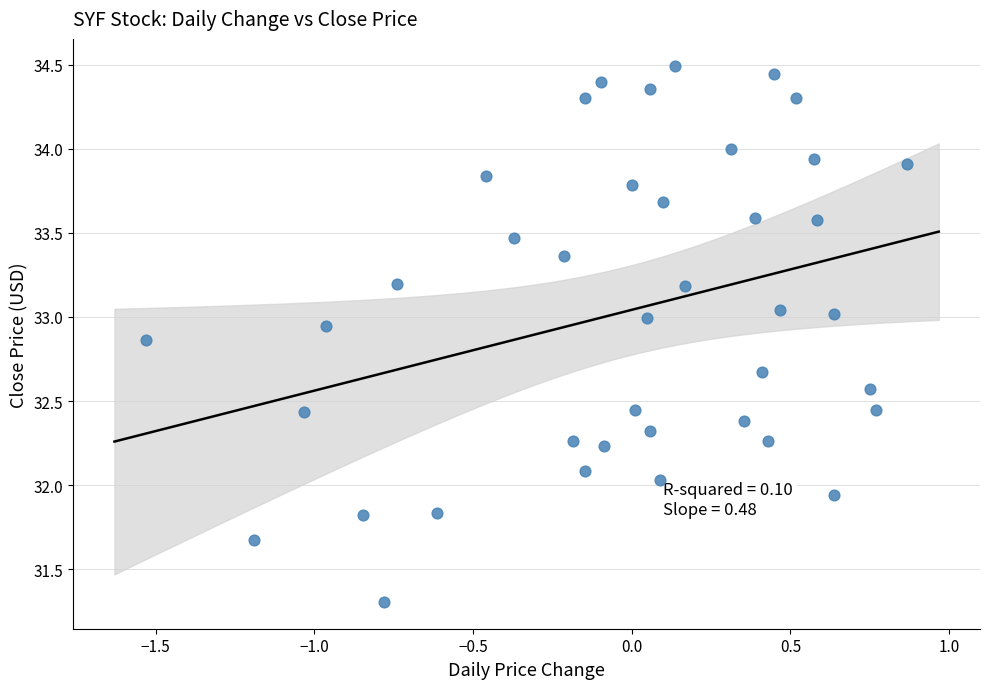

What is the range of Y values (max minus min)?

3.2